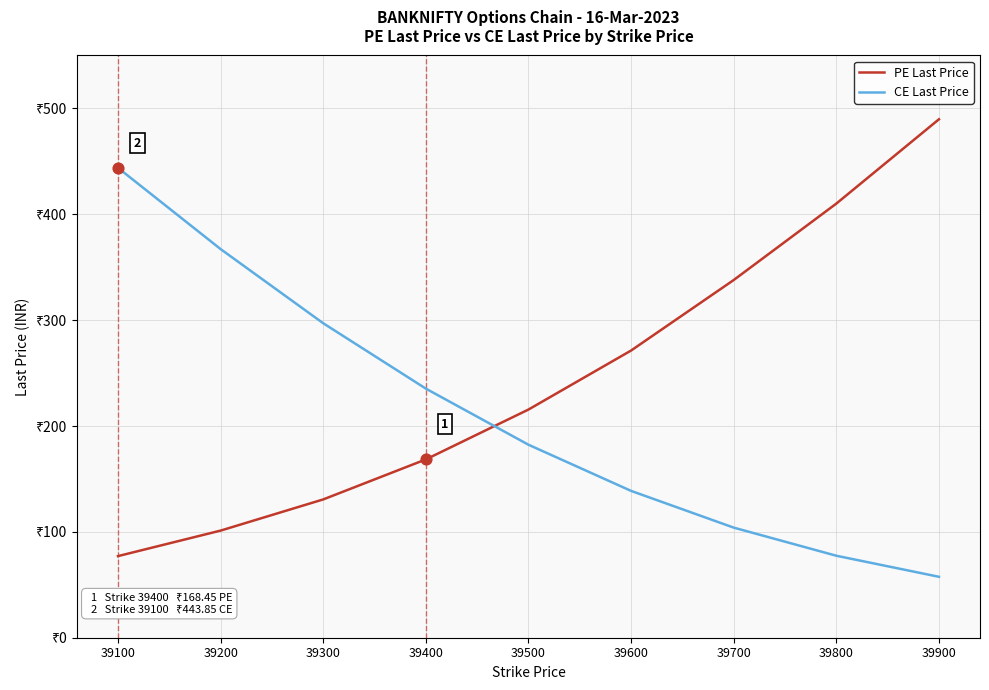

What is the total value across all series at 39100?

521.0